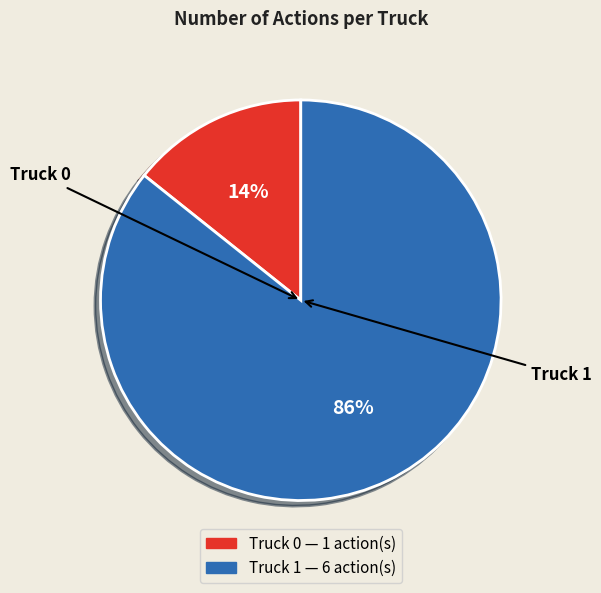

Which category accounts for the majority?

Truck 1